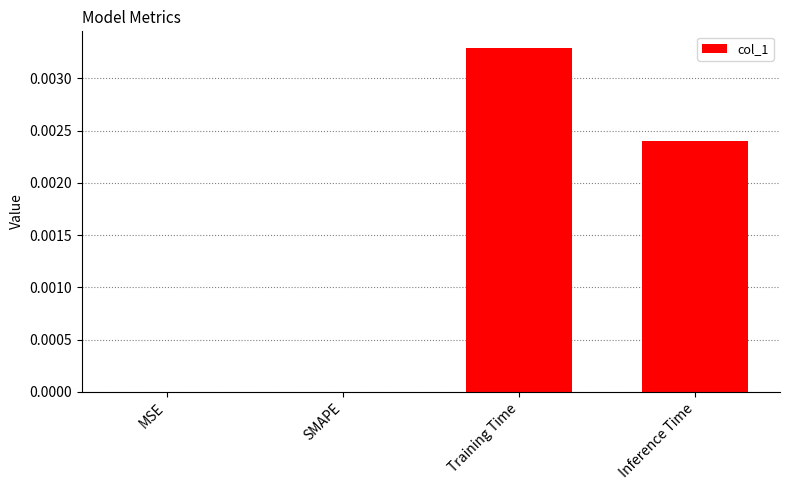

Count the number of data series in this chart.

1